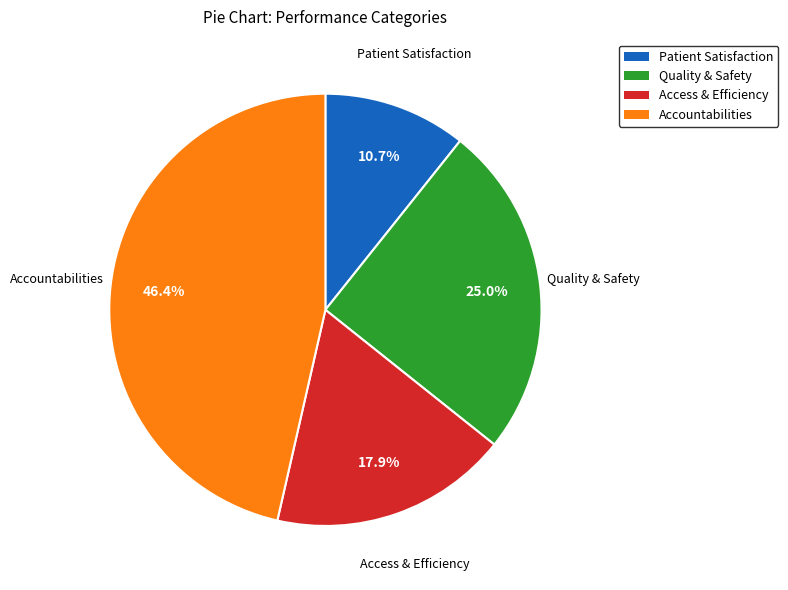

True or false: Access & Efficiency accounts for 32% of the total.

False